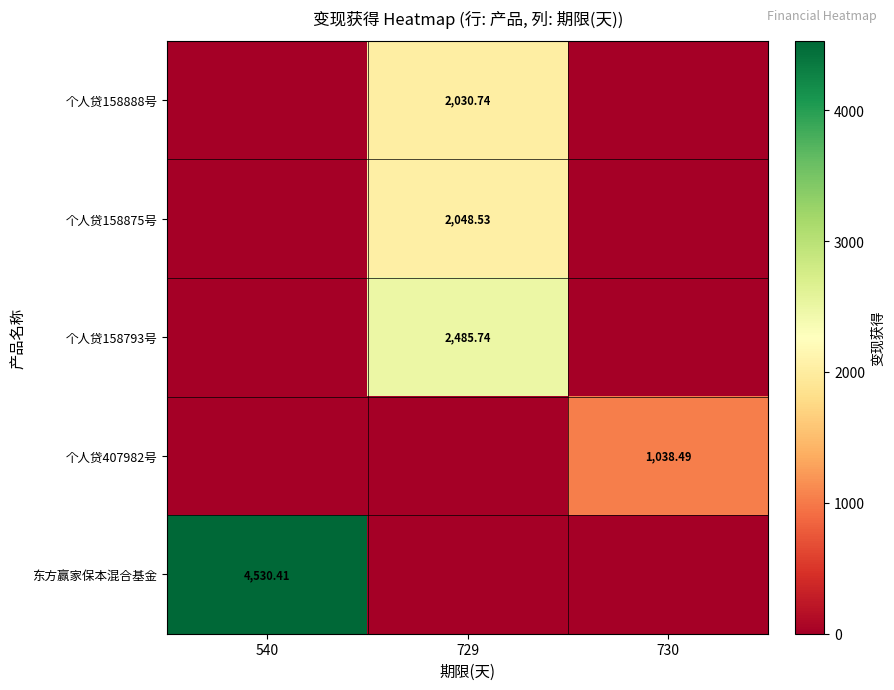

List the series in order of their peak value, lowest first.

个人贷407982号, 个人贷158888号, 个人贷158875号, 个人贷158793号, 东方赢家保本混合基金